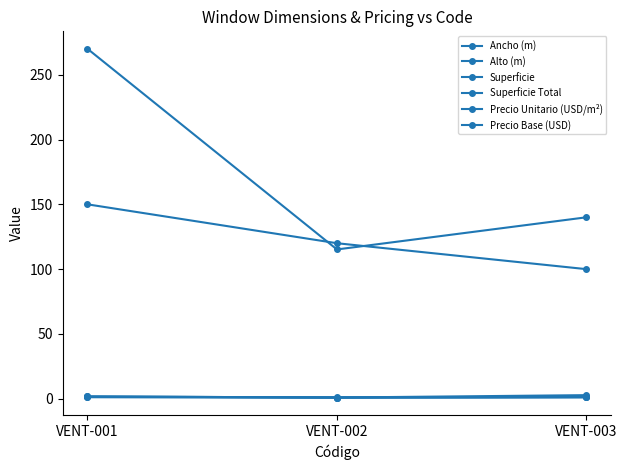

What is the smallest value displayed?

0.8